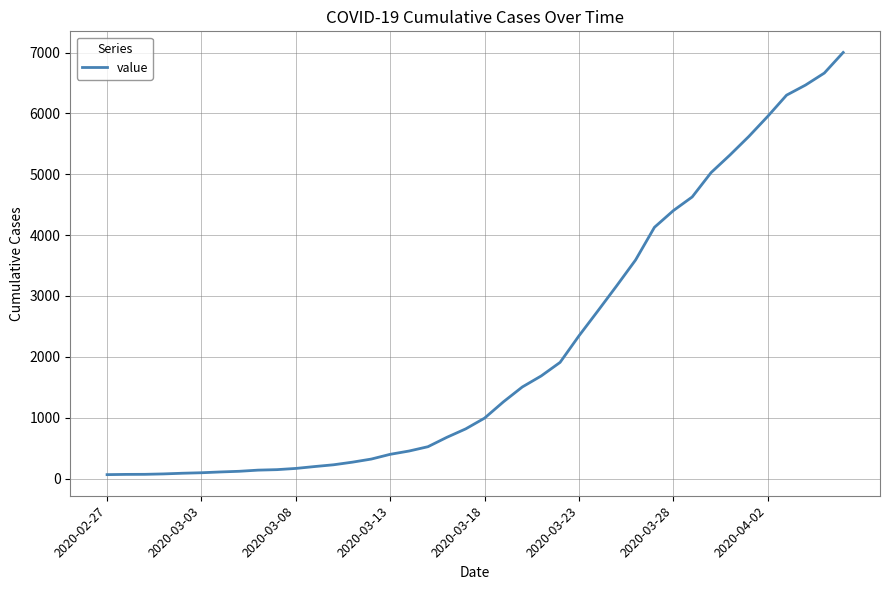

How many lines are shown in the chart?

1